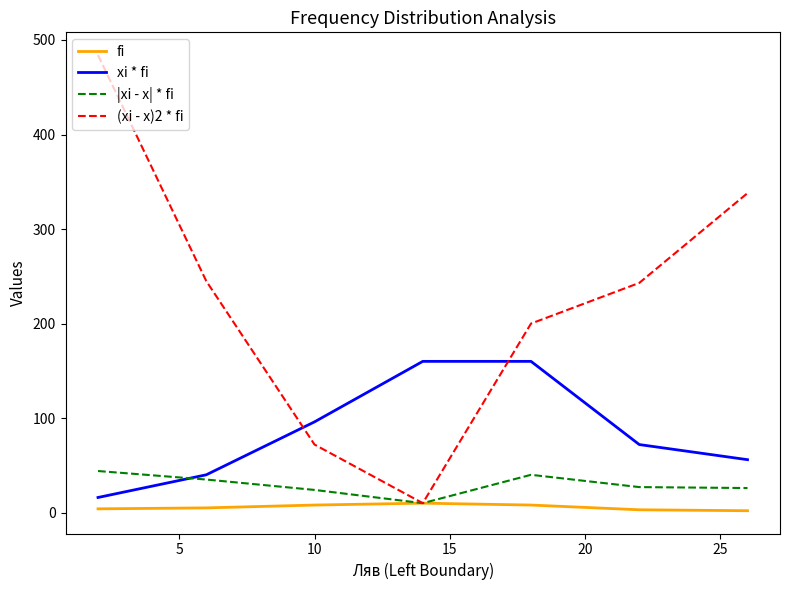

Which series has the widest spread of values?

(xi - x)2 * fi